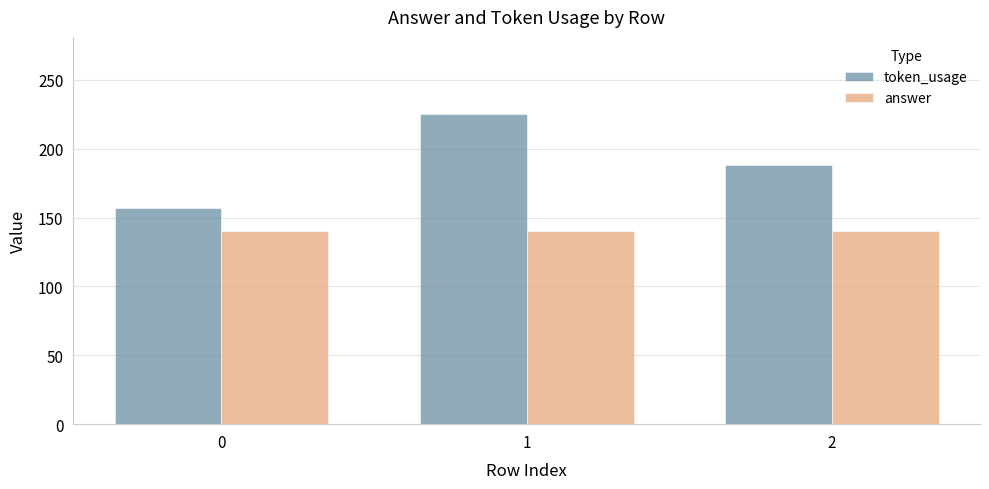

Which series has the largest total across all categories?

token_usage